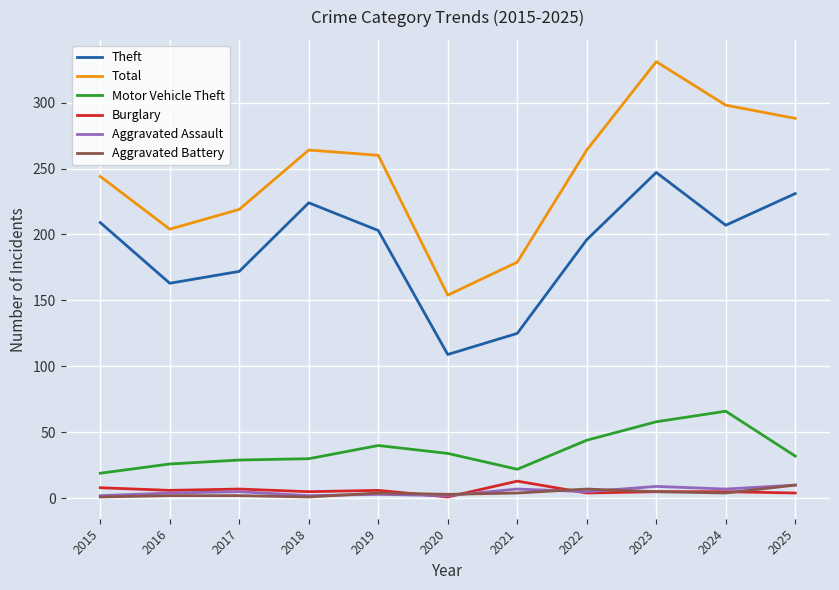

What is the sum of all Motor Vehicle Theft values?

400